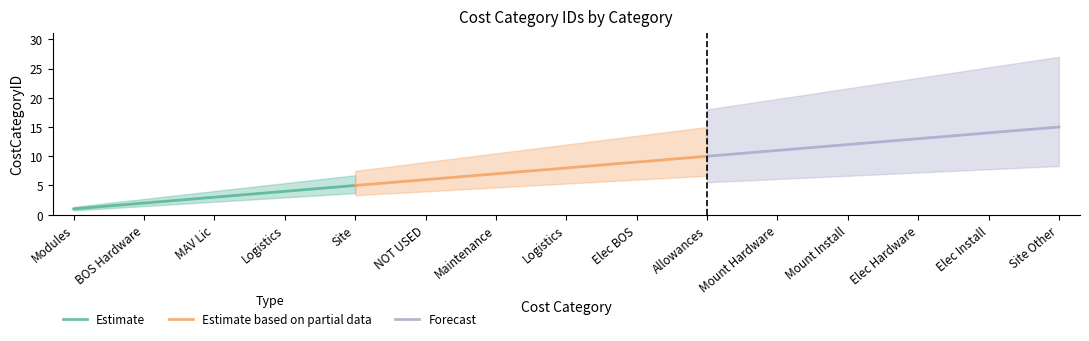

Where does the data first go above 8?

Elec BOS